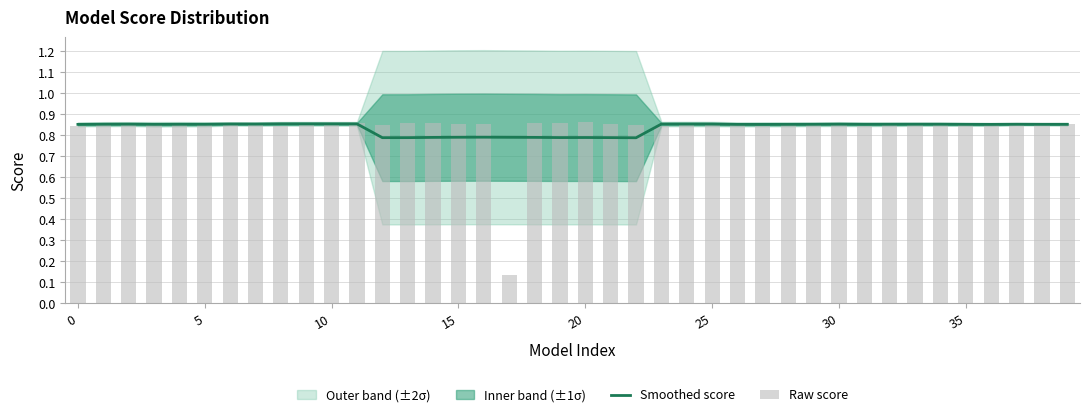

What is the label of the 35th bar from the left?

34